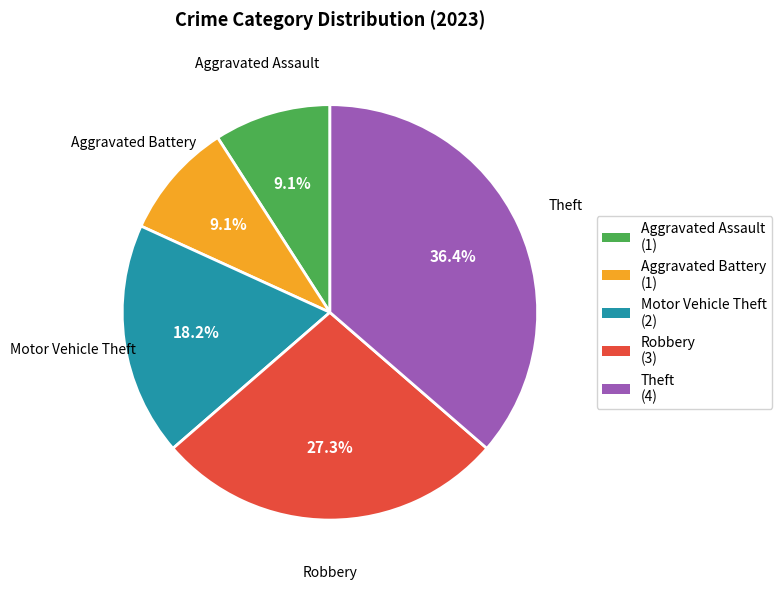

Is Aggravated Battery the majority of the pie?

No